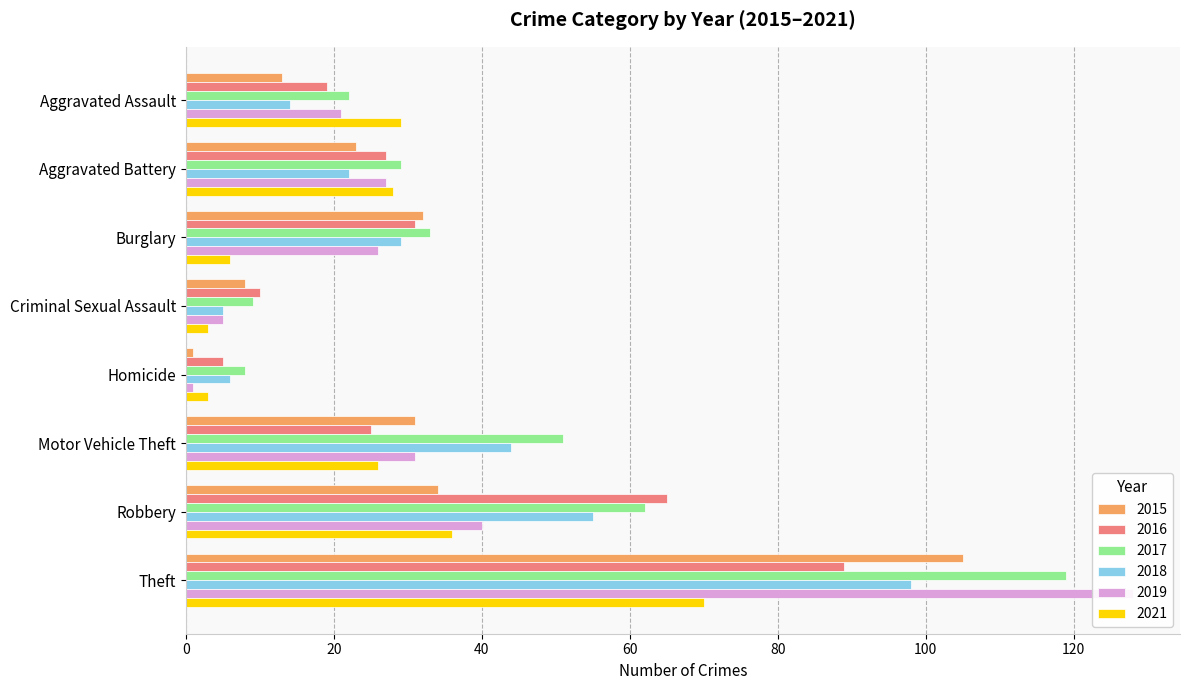

What is the spread (max minus min) of values at Aggravated Assault?

16